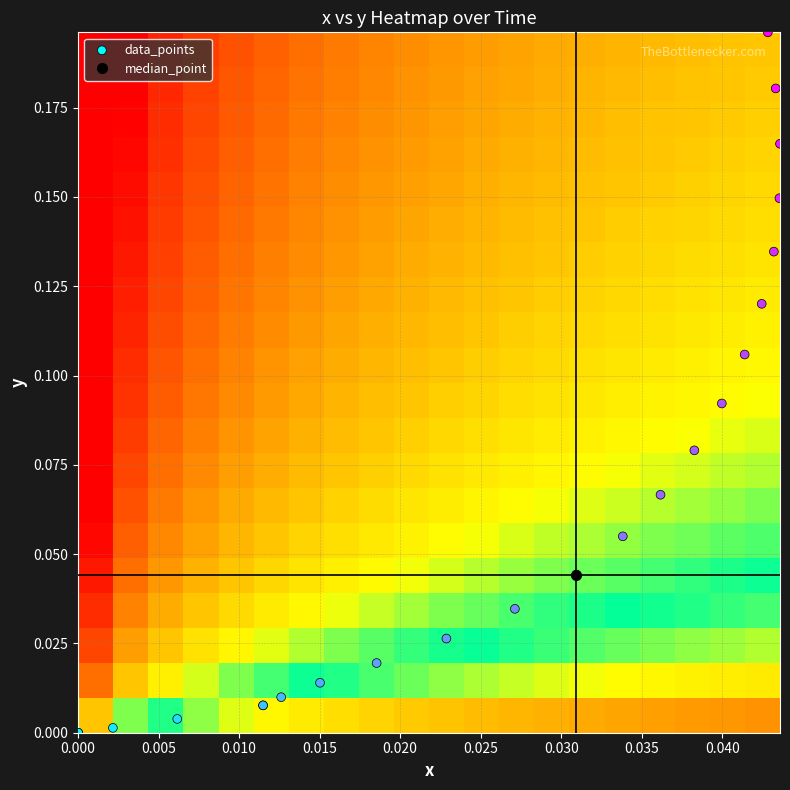

What is the maximum value shown in the chart?

0.2